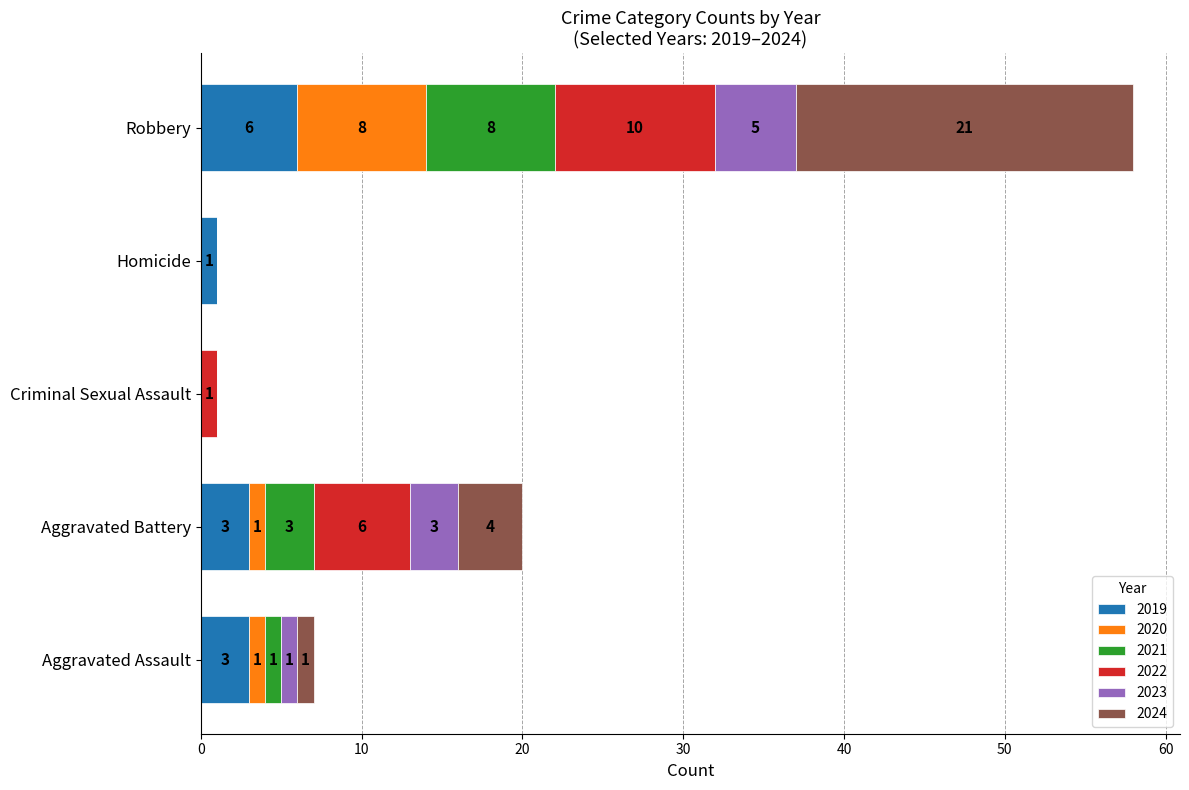

Which category has the highest value in the 2019 series?

Robbery